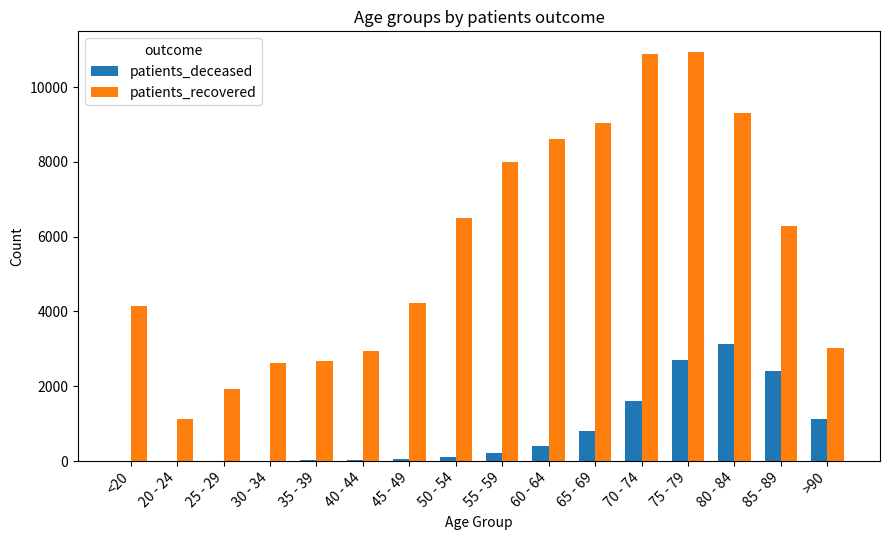

What is the sum of all patients_deceased values?

12616